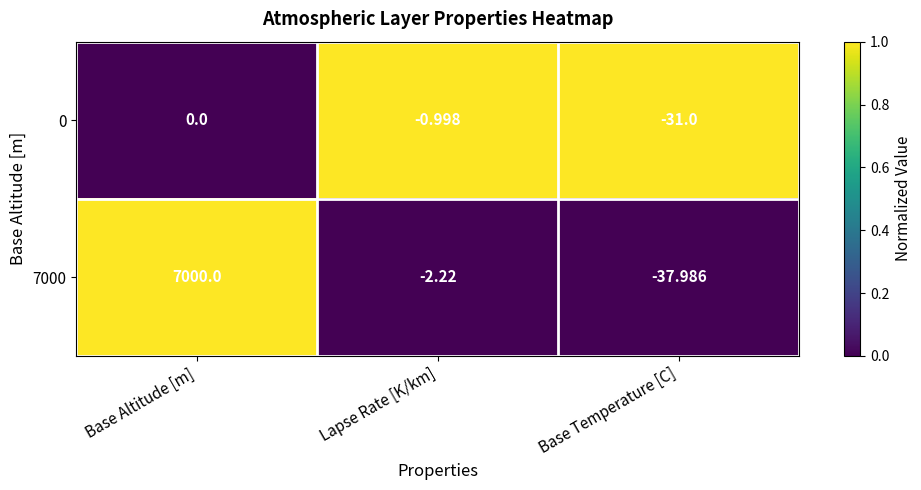

Rank the categories by 0 value from highest to lowest.

Base Altitude [m], Lapse Rate [K/km], Base Temperature [C]